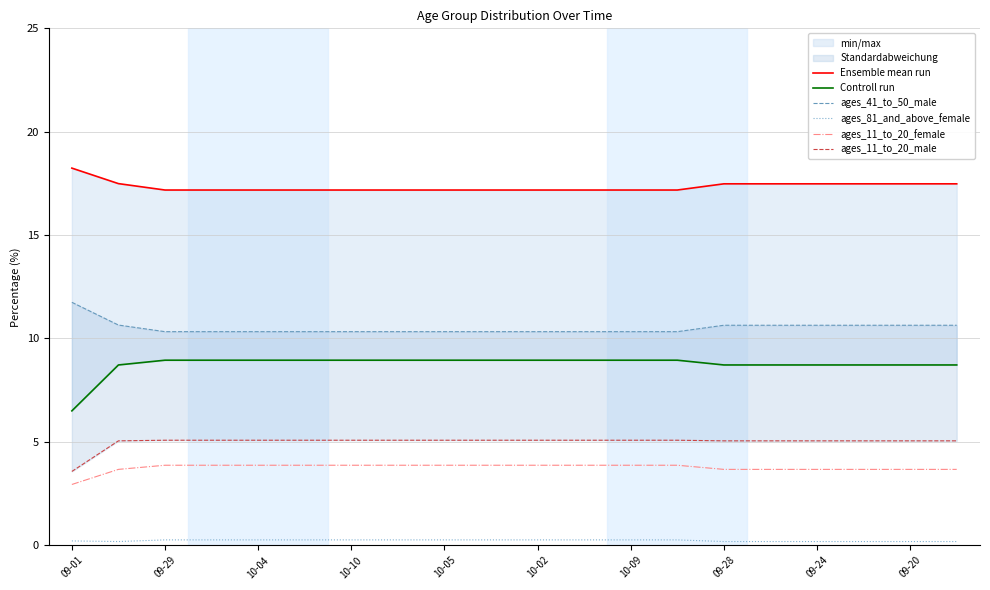

How many ages_81_and_above_female values are between 0 and 1?

20